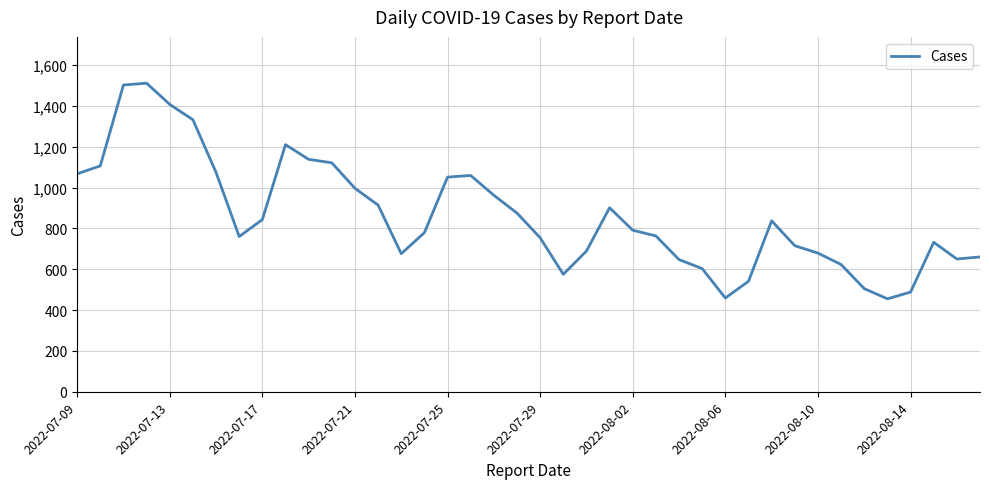

What is the difference between the maximum and minimum values?

1056